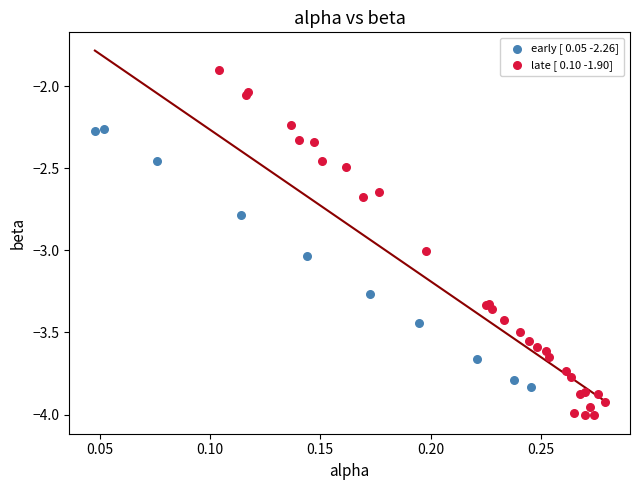

Which series contains the highest Y value?

late [ 0.10 -1.90]